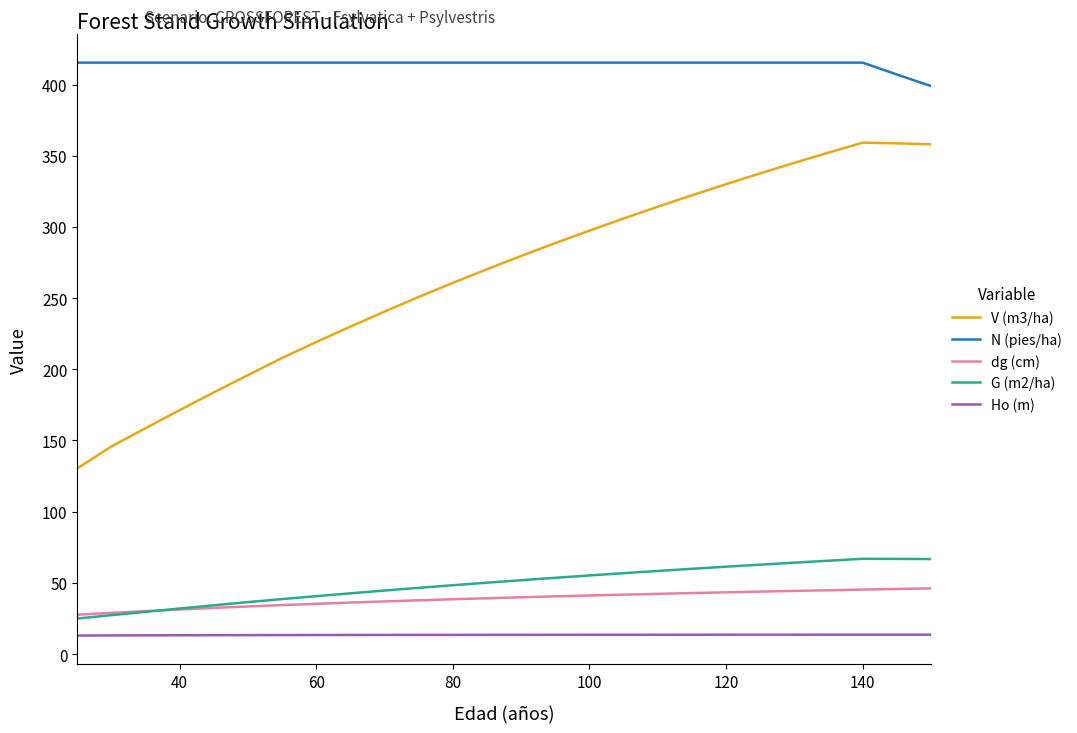

Which series has the largest total across all categories?

N (pies/ha)